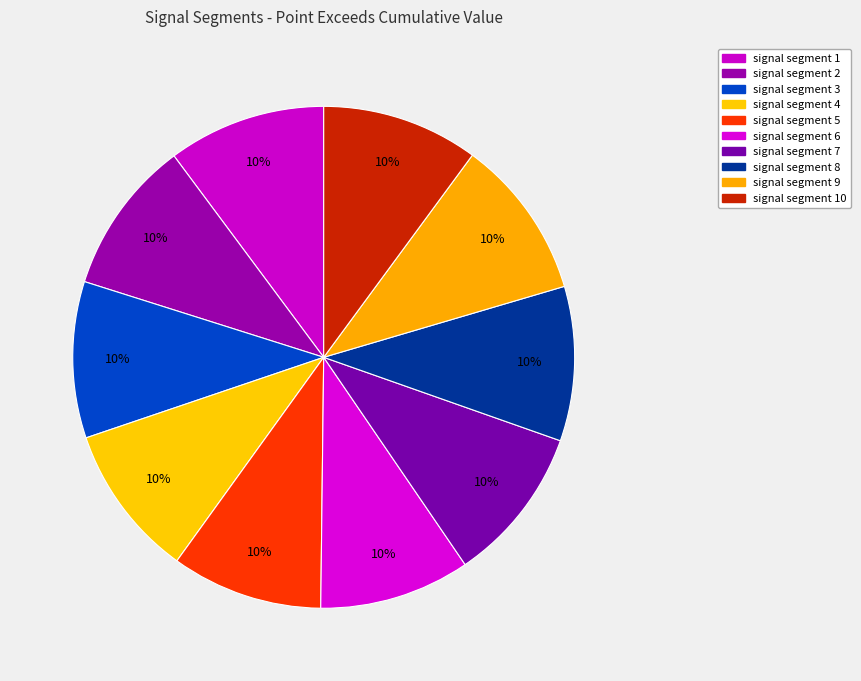

What is the smallest slice in the pie chart?

signal segment 6